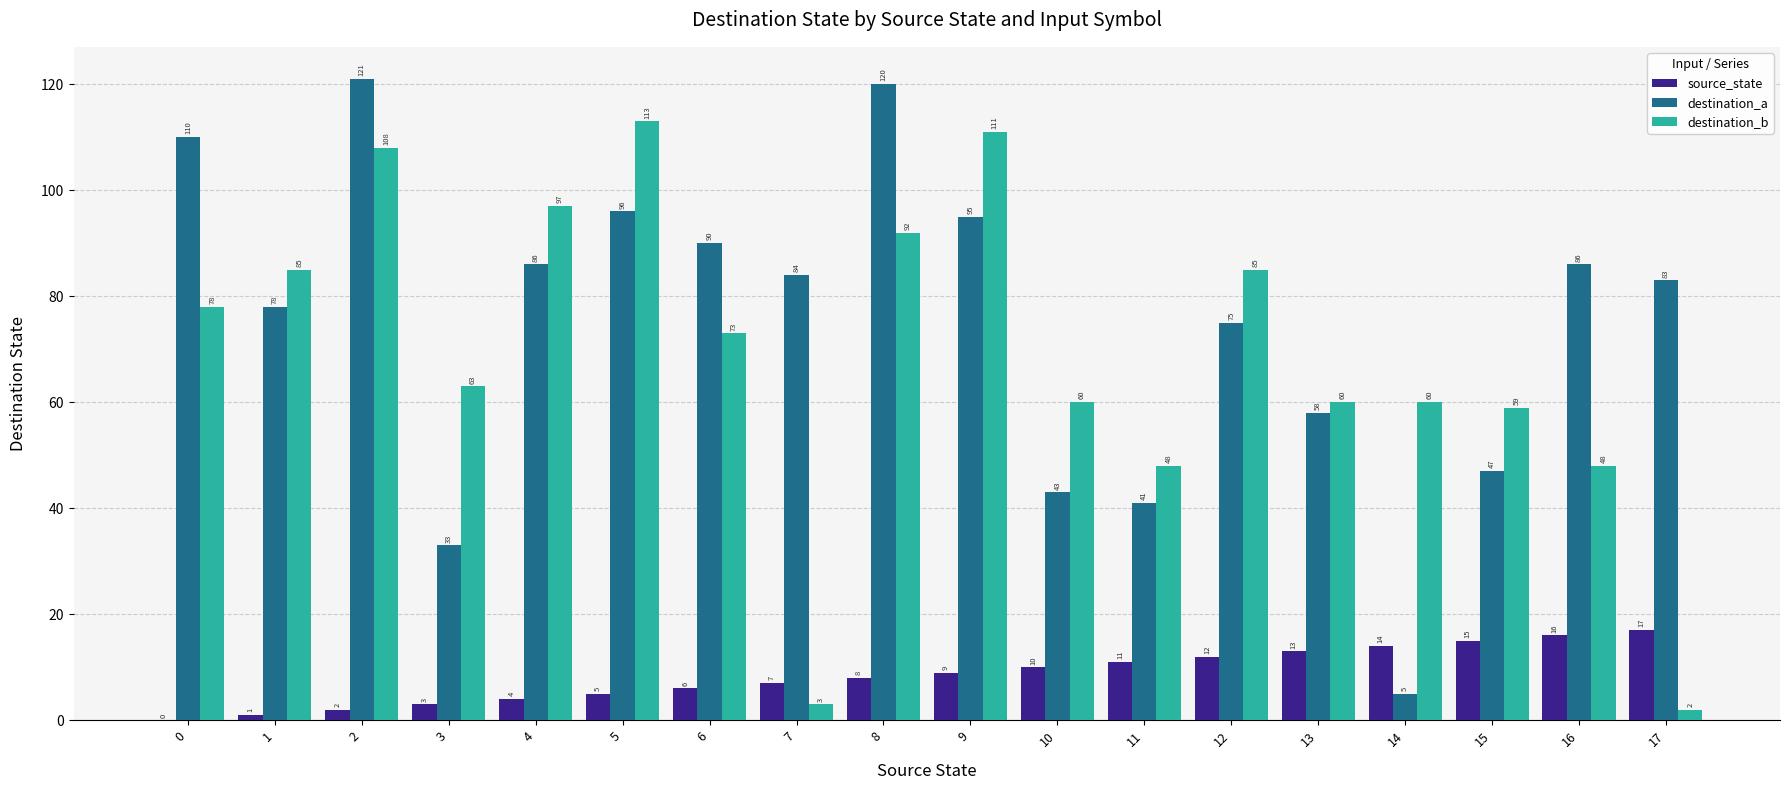

How many groups of bars are there?

18